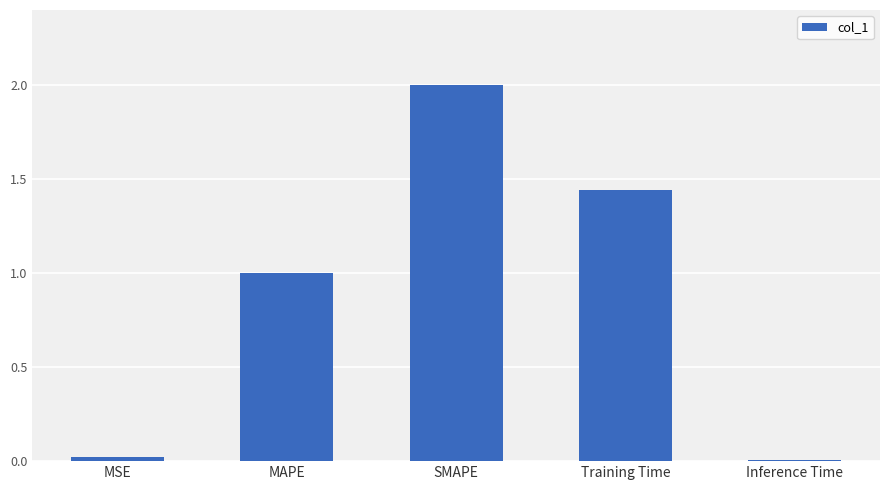

How many data points does each series have?

5